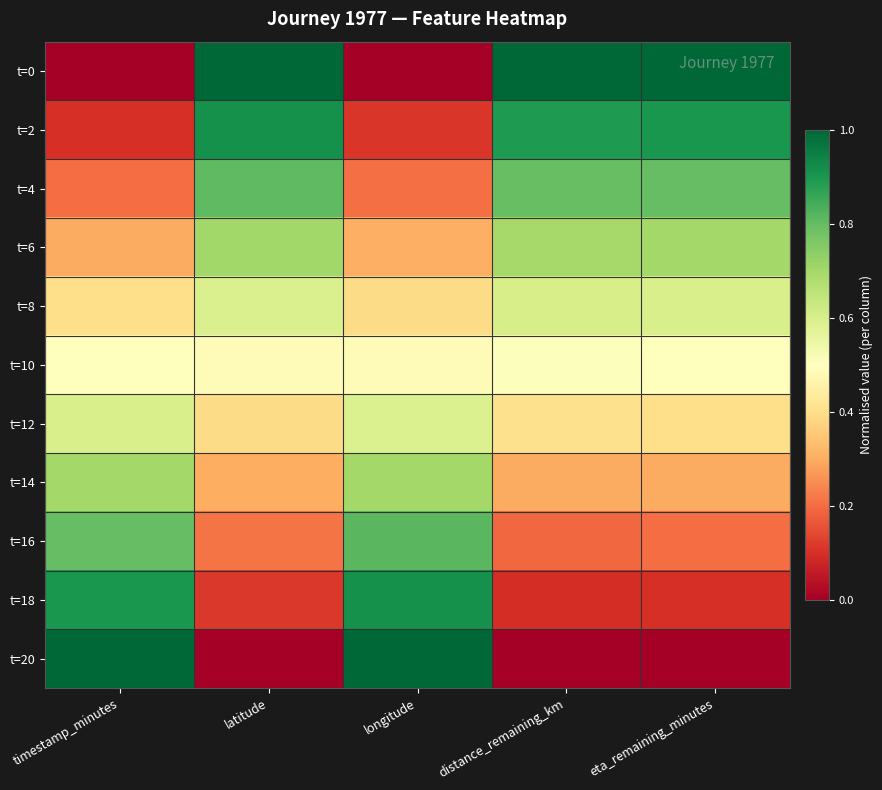

What is the difference between the highest and lowest values at distance_remaining_km?

1.0